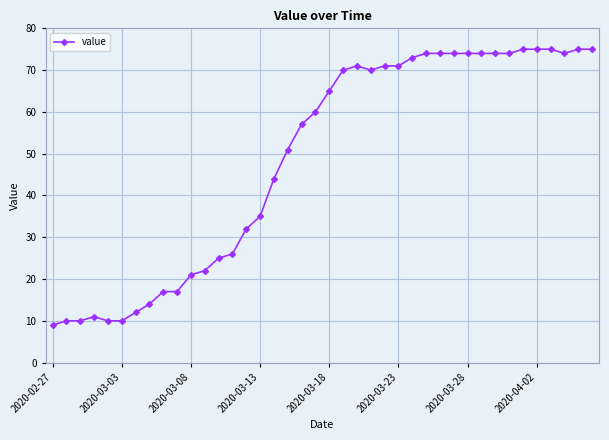

True or false: there are more than 1 points higher than both neighbors.

True